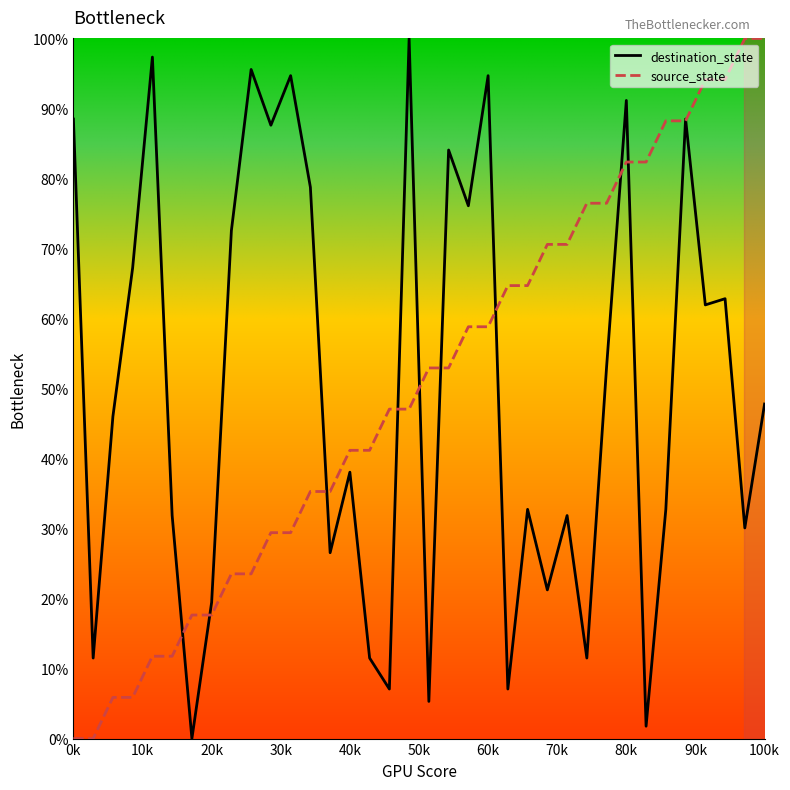

How many series are shown in this chart?

2